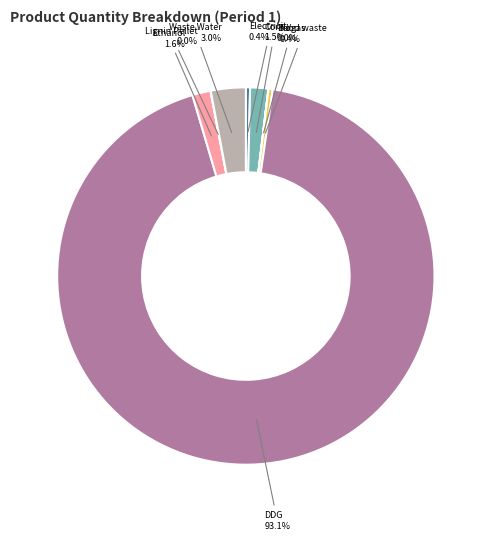

Which category accounts for the majority?

DDG